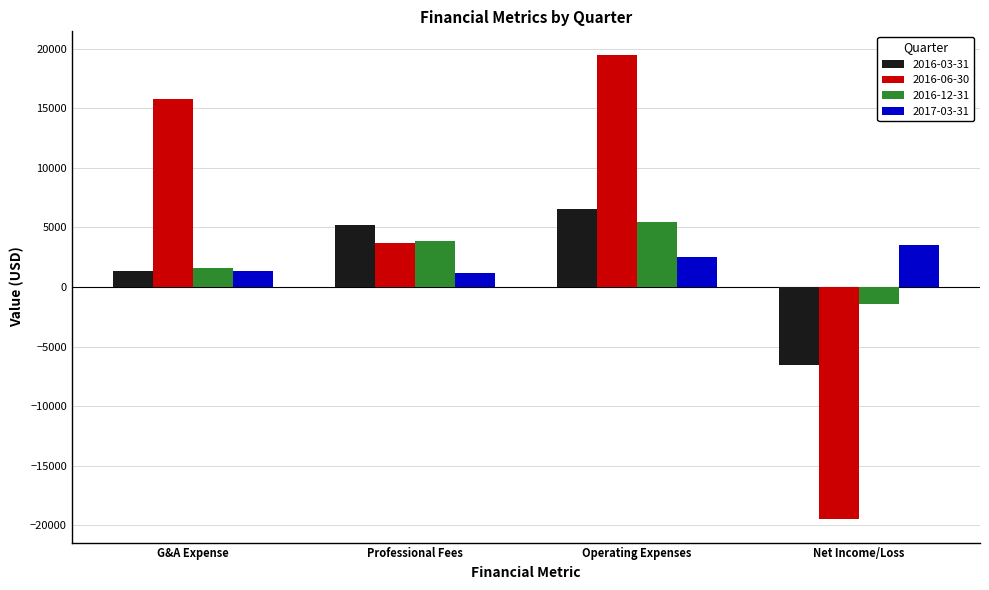

At which category is the sum across all series the highest?

Operating Expenses